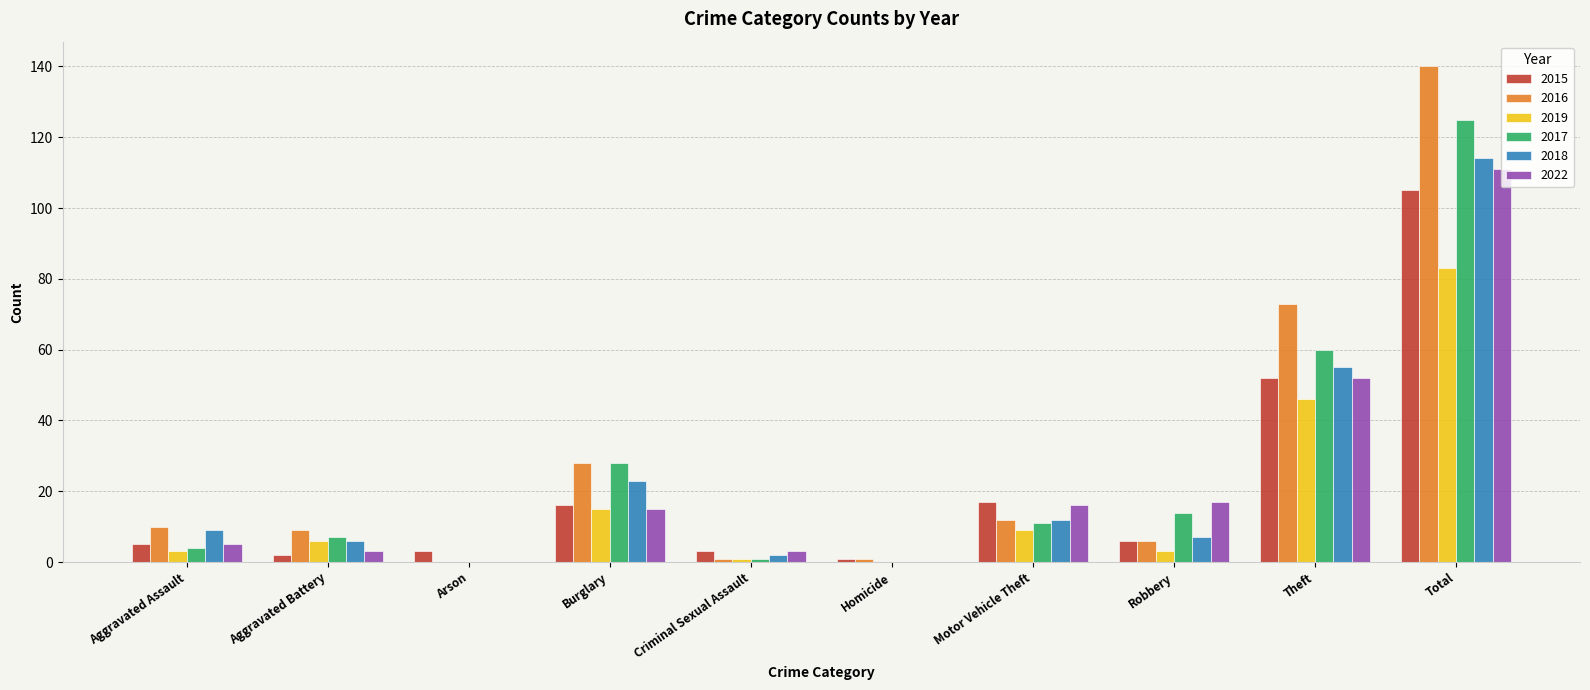

Where is 2018 nearest to the value 57?

Theft